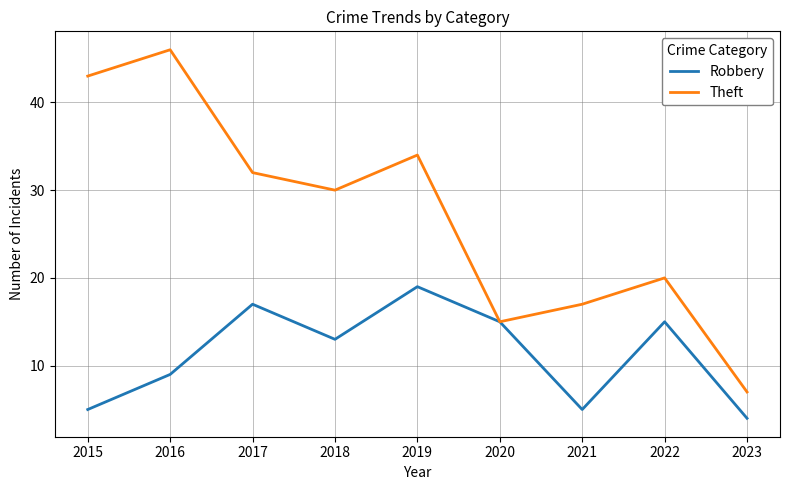

The value of Robbery at 2021 is 5. True or false?

True